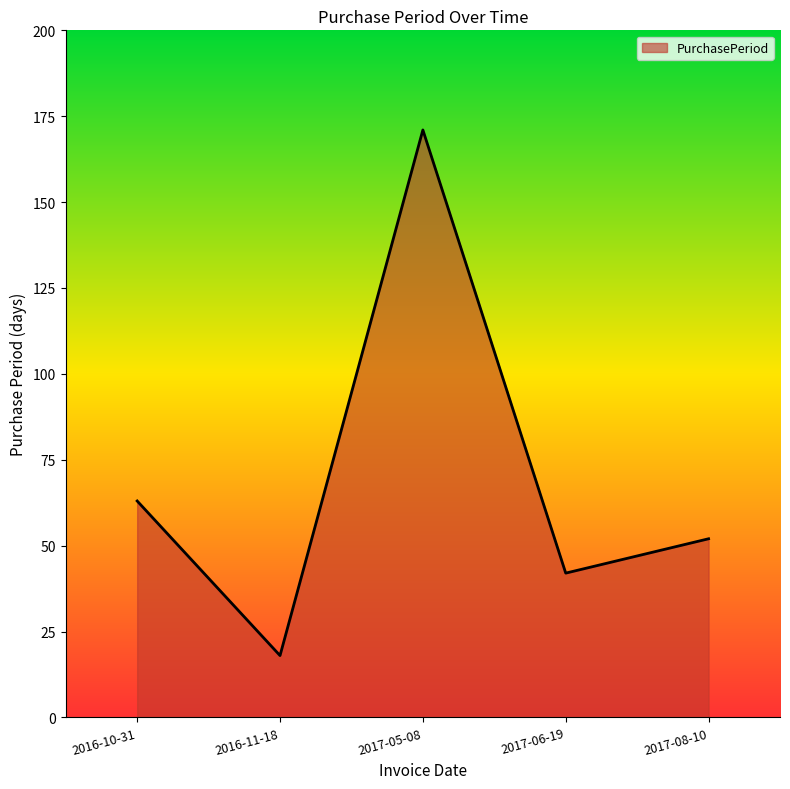

What is the difference between the values at 2017-08-10 and 2017-06-19?

10